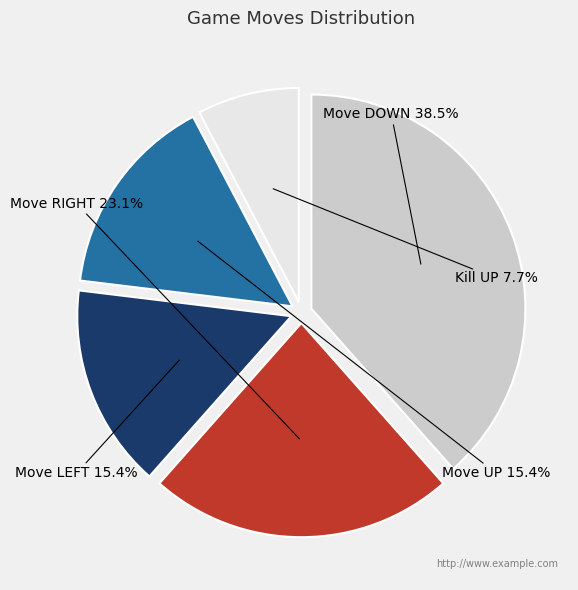

How many segments does this pie chart have?

5